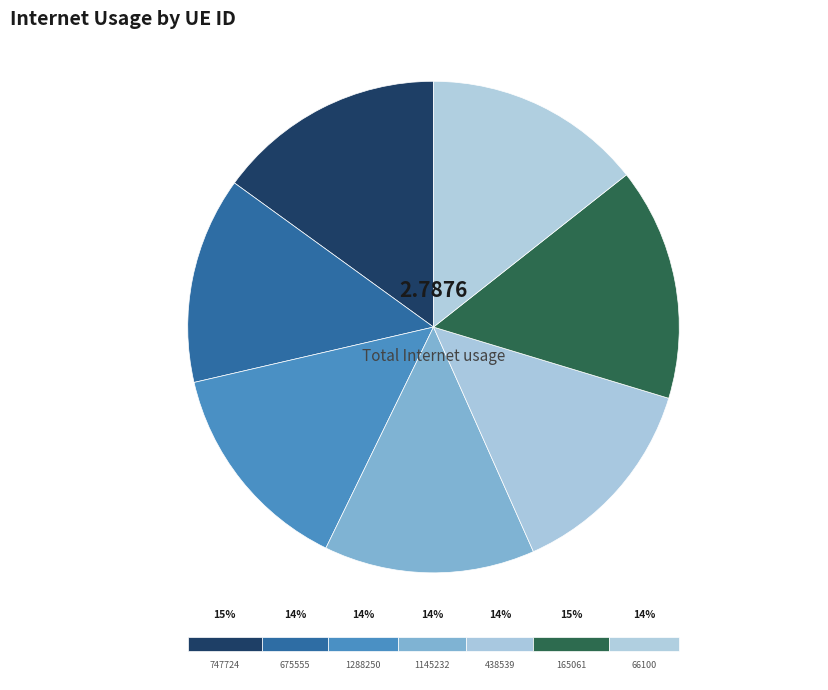

What is the largest slice in the pie chart?

165061